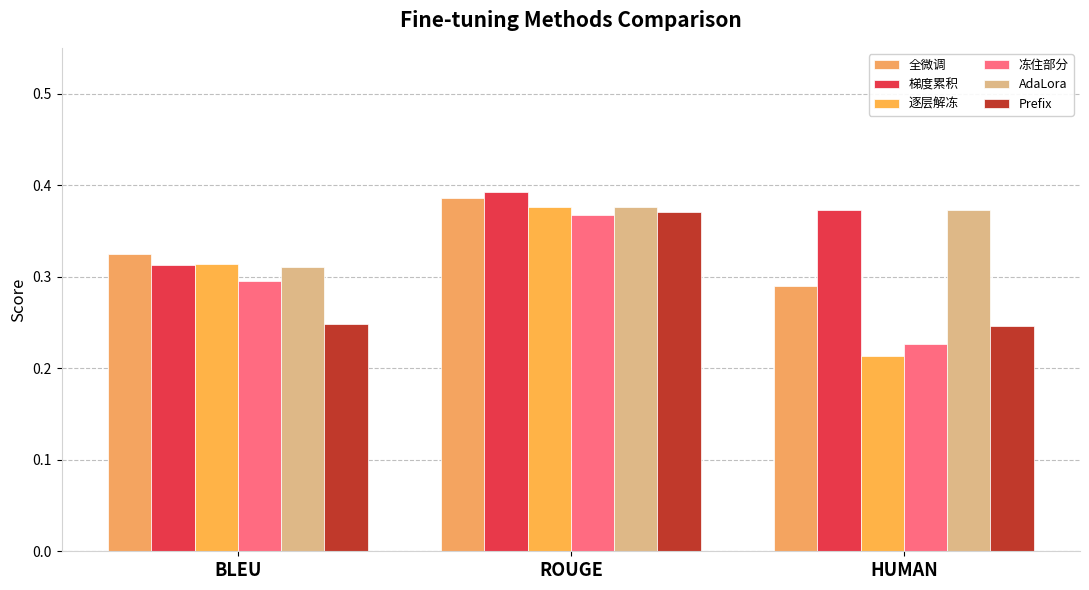

Is the value of 全微调 at BLEU greater than the value of Prefix at HUMAN?

Yes